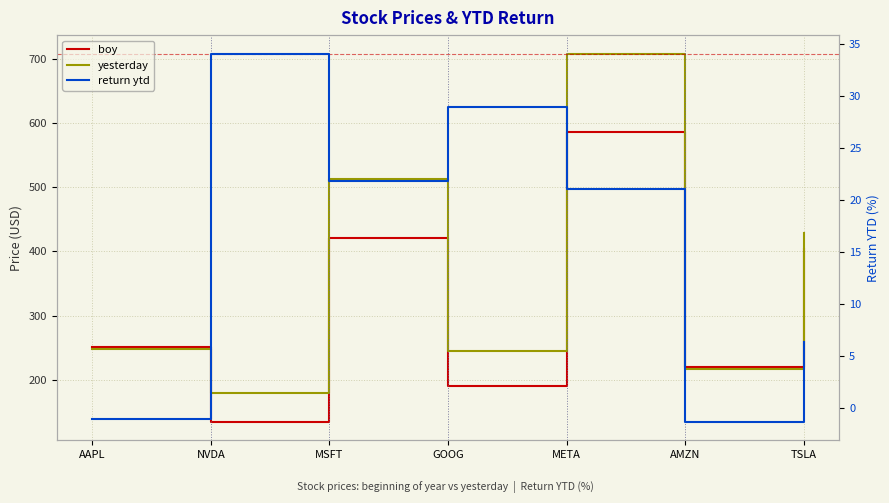

Which series has the largest range (max minus min)?

yesterday